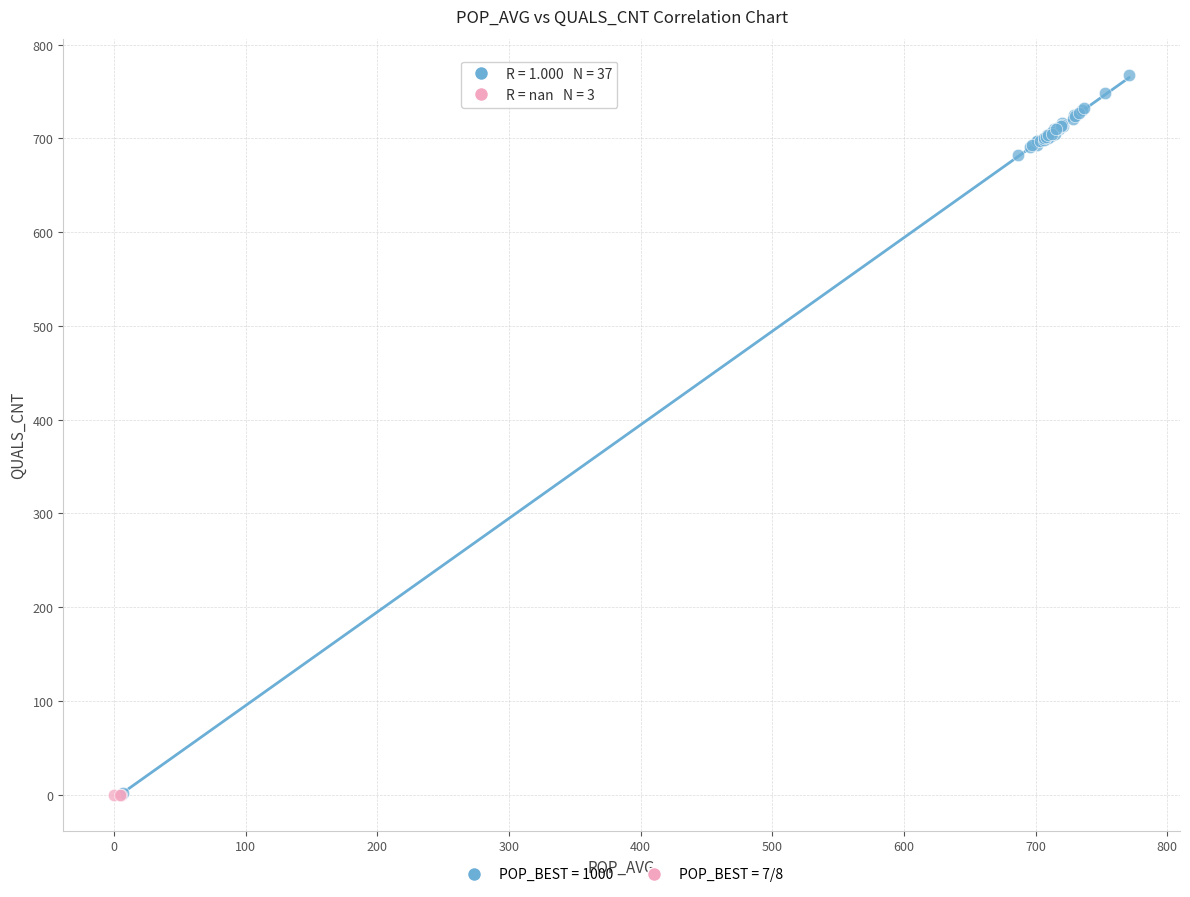

Which series contains the highest Y value?

POP_BEST = 1000